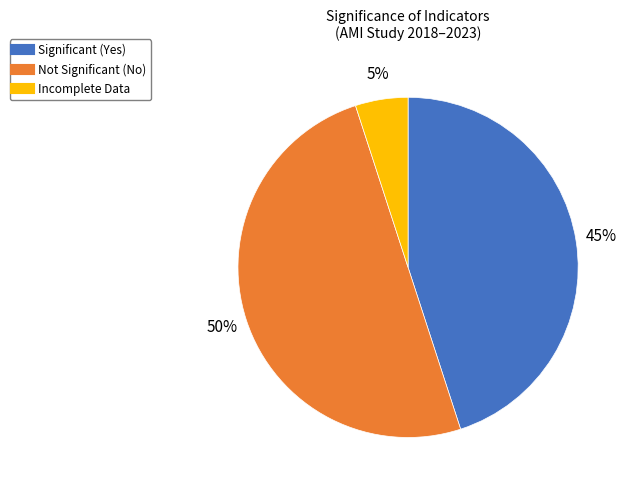

To the nearest percent, what is the difference between the largest and smallest slice percentages?

45%